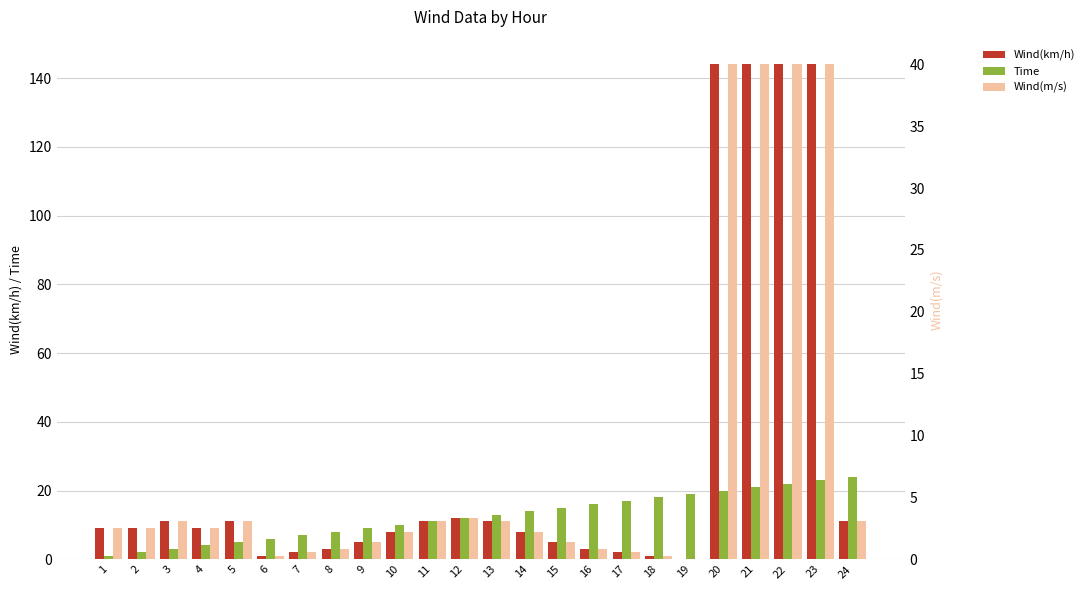

What is the difference between the highest and lowest values at 18?

17.7